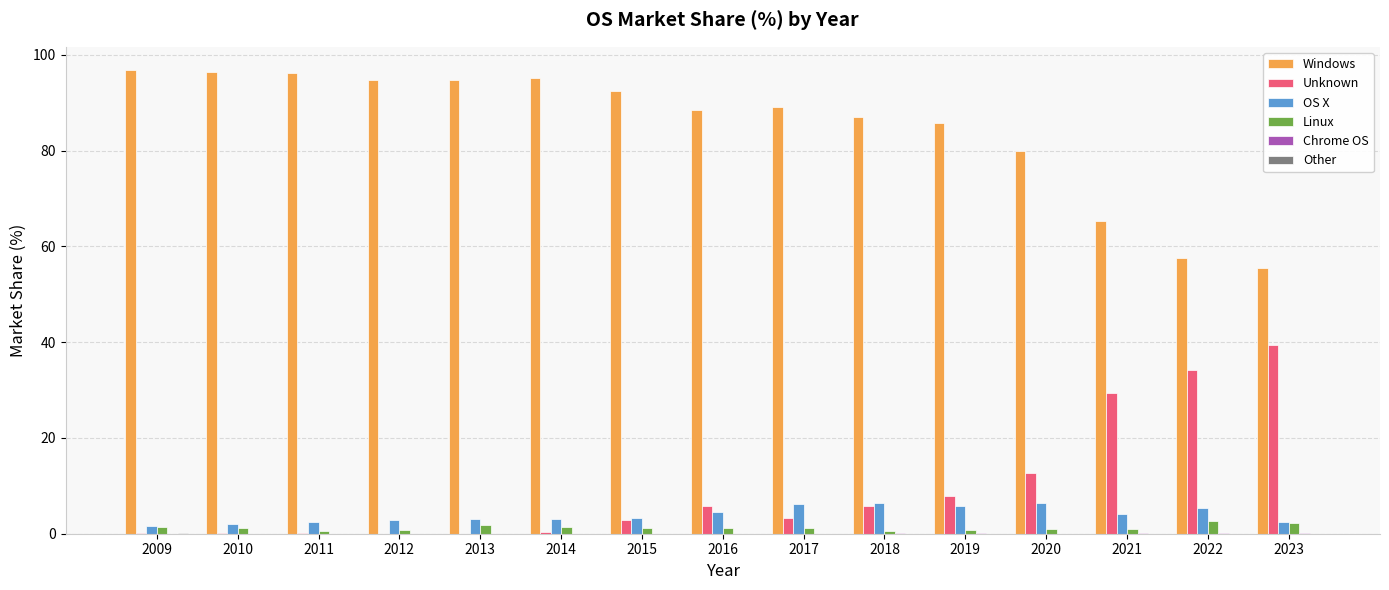

What is the sum of all Linux values?

19.4